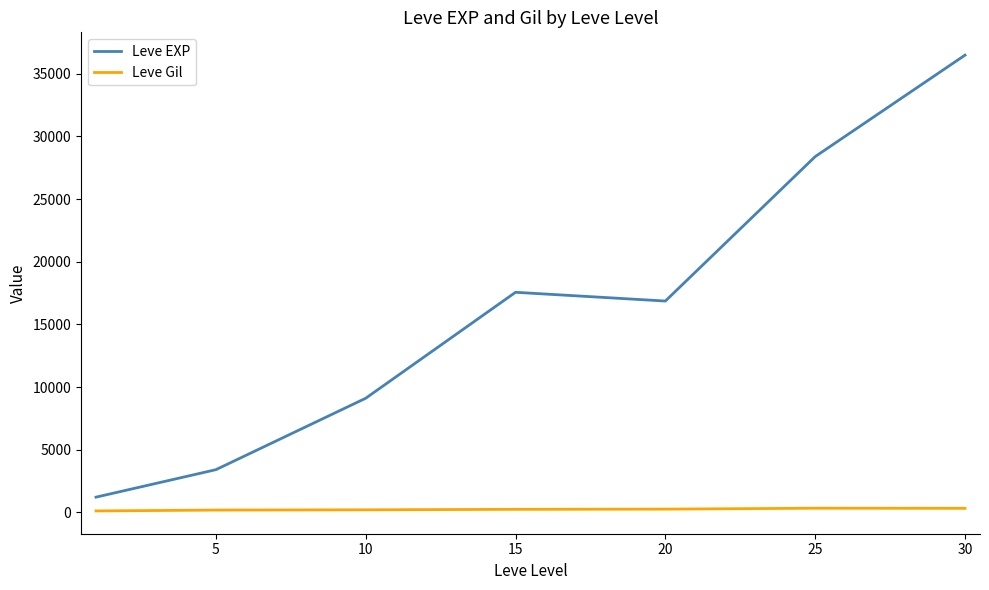

Which series has the largest range (max minus min)?

Leve EXP